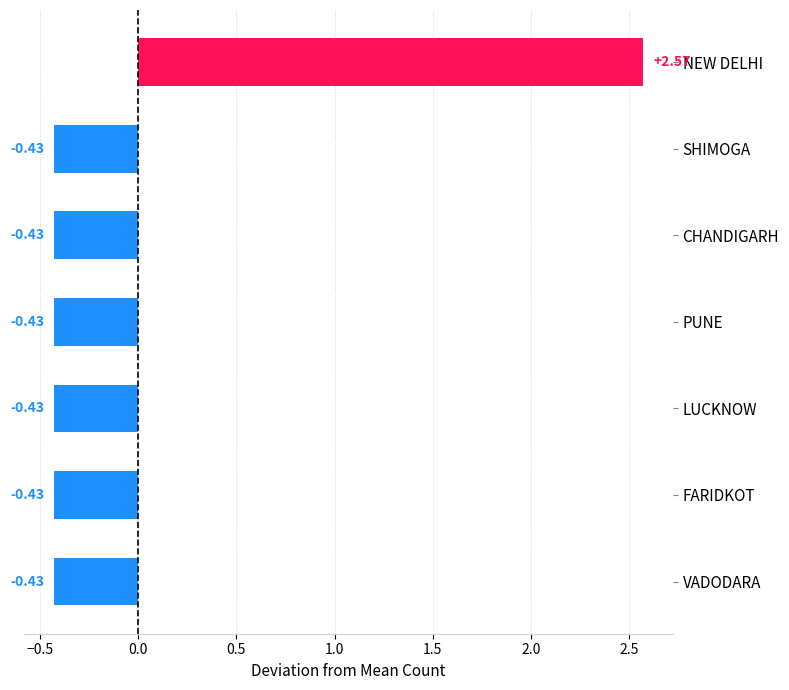

Which has a higher value, CHANDIGARH or NEW DELHI?

NEW DELHI